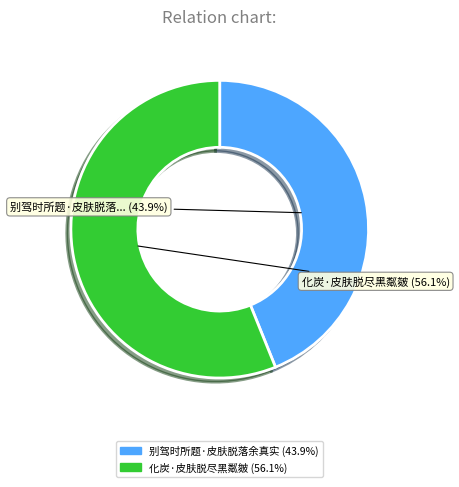

How many segments does this pie chart have?

2